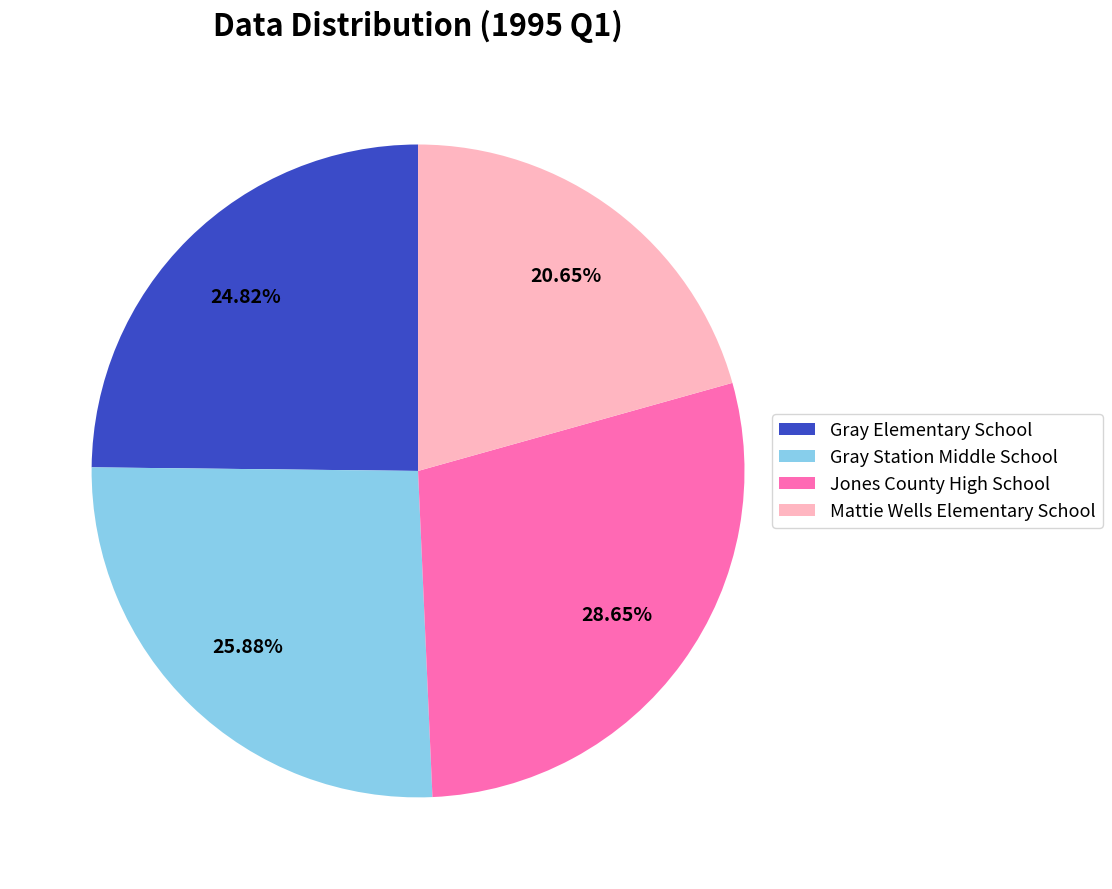

Rank the categories by value from lowest to highest.

Mattie Wells Elementary School, Gray Elementary School, Gray Station Middle School, Jones County High School